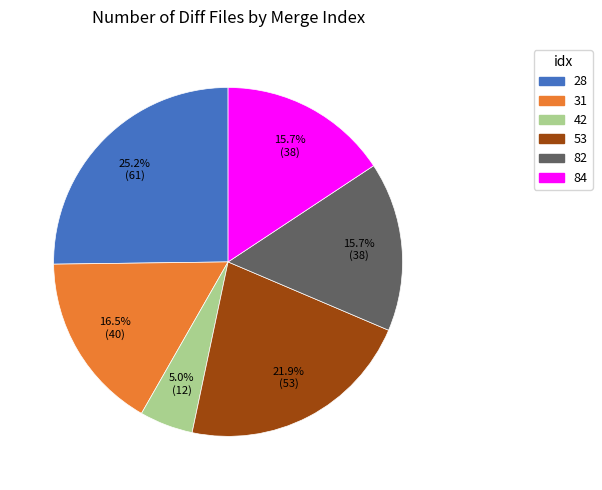

How many slices are in this pie chart?

6